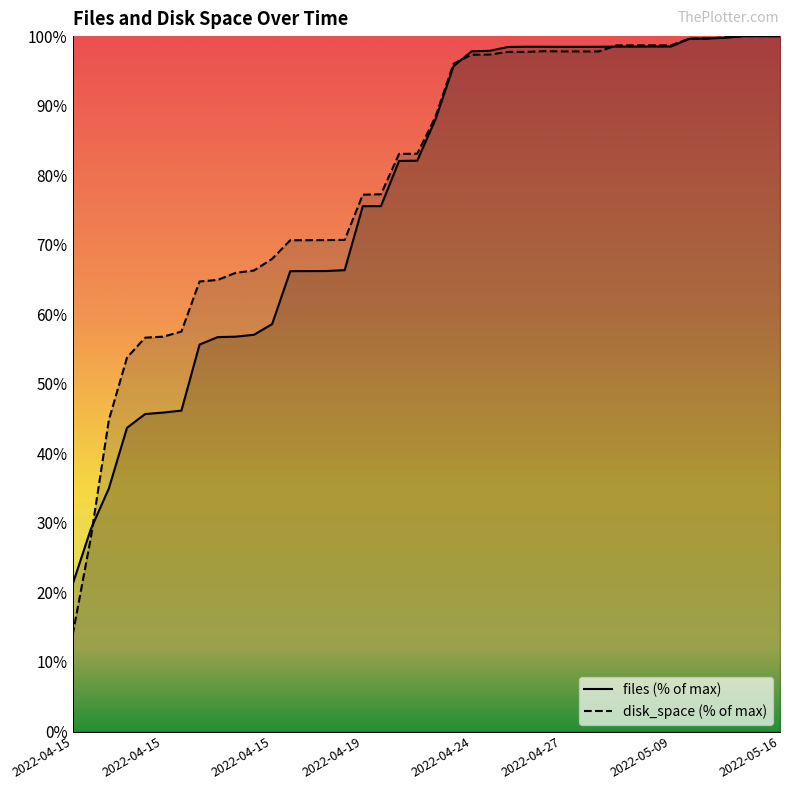

What is the value of the files point at the 38th from the left?

100.0